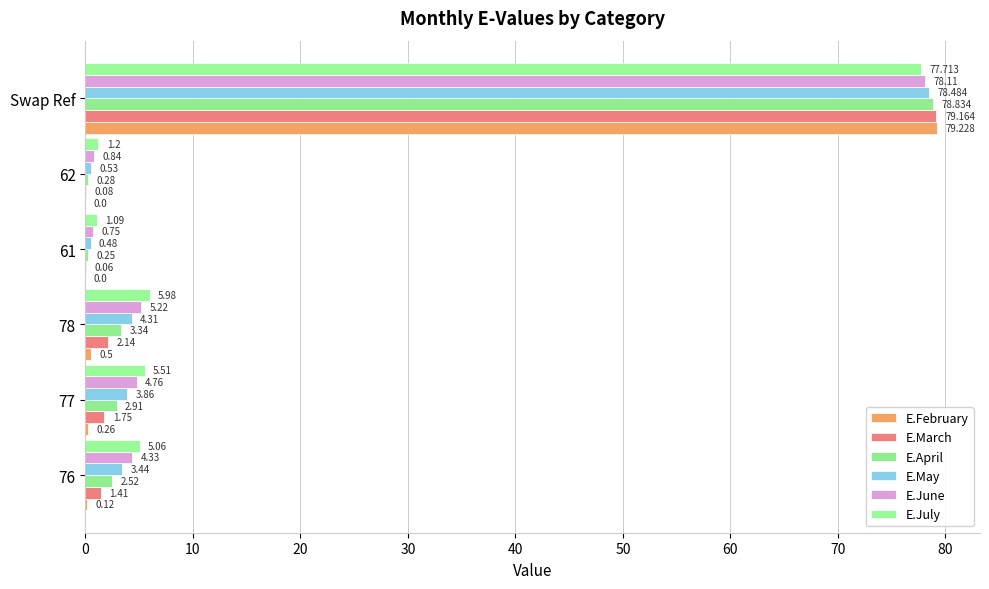

Reading left to right, what are all the values shown in this chart?

E.February: 0.1	0.3	0.5	0.0	0.0	79.2
E.March: 1.4	1.8	2.1	0.1	0.1	79.2
E.April: 2.5	2.9	3.3	0.2	0.3	78.8
E.May: 3.4	3.9	4.3	0.5	0.5	78.5
E.June: 4.3	4.8	5.2	0.8	0.8	78.1
E.July: 5.1	5.5	6.0	1.1	1.2	77.7